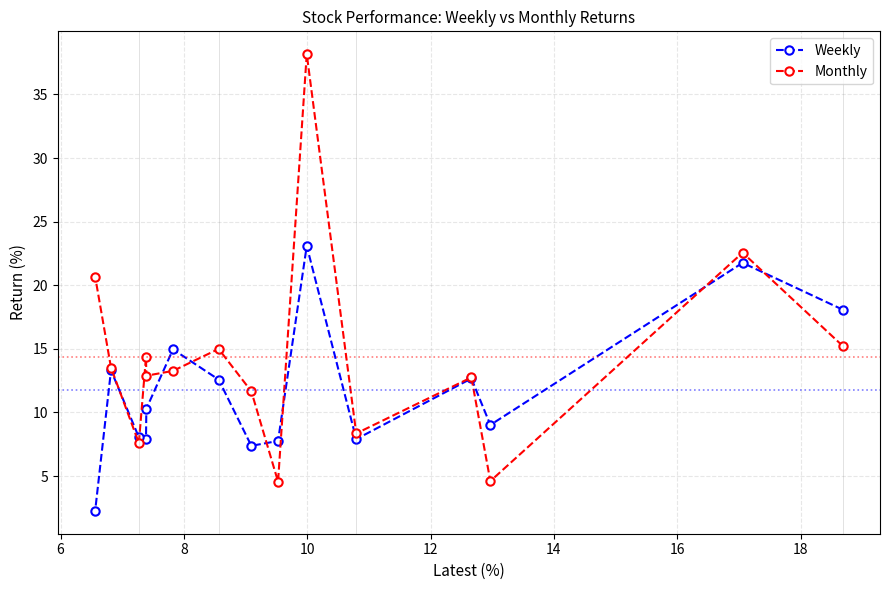

What is the maximum value shown in the chart?

38.2